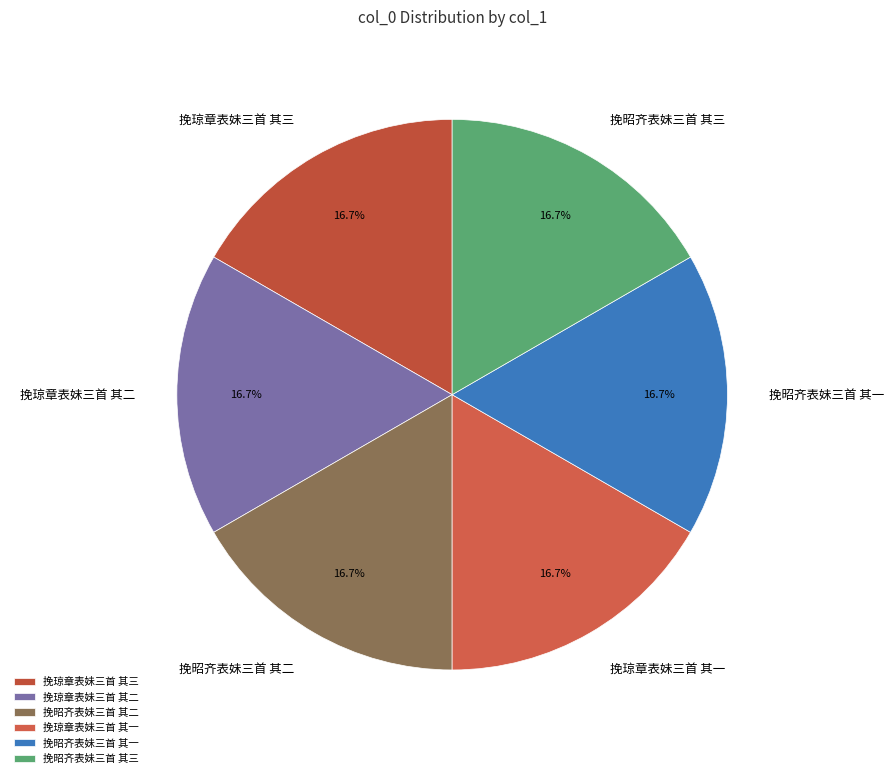

To the nearest percent, what portion does 挽琼章表妹三首 其三 represent?

17%